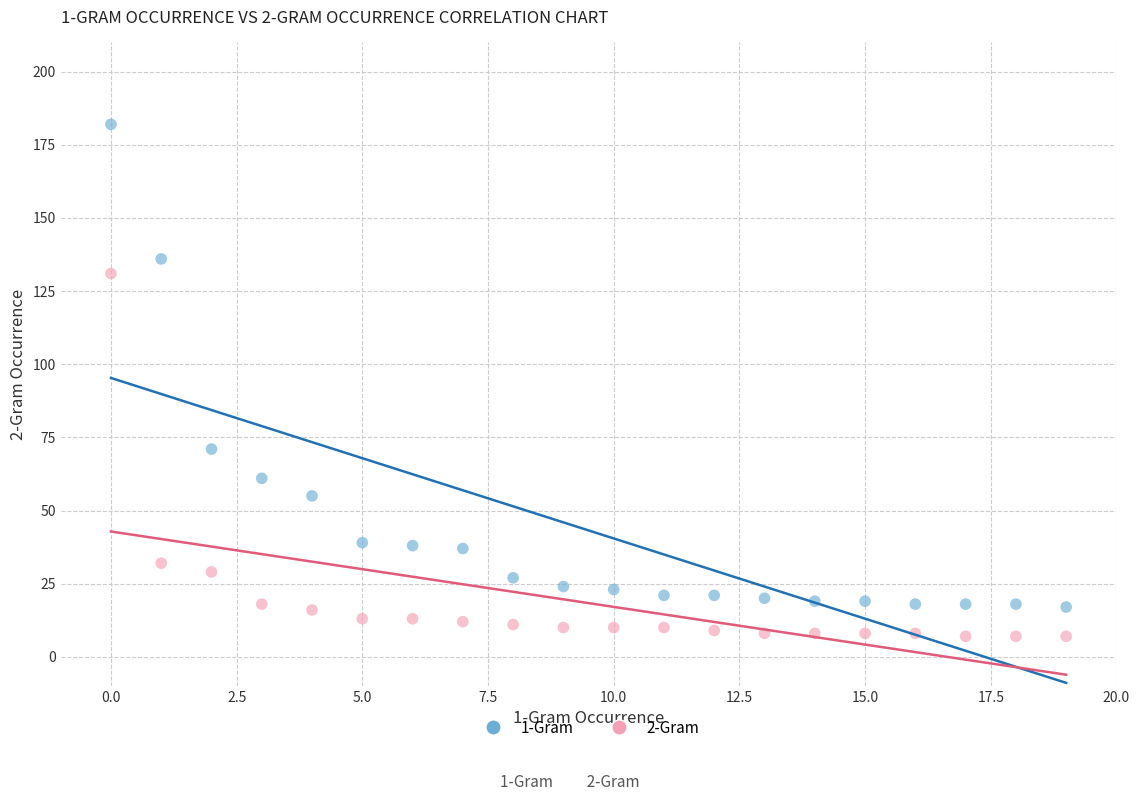

What are all the series names shown in the legend?

1-Gram, 2-Gram